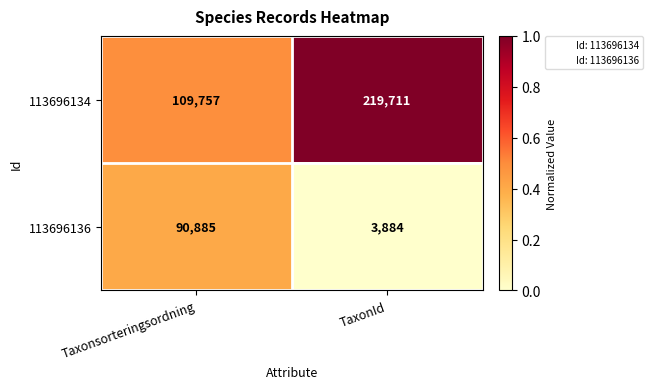

List the series in order of their overall mean, lowest first.

113696136, 113696134